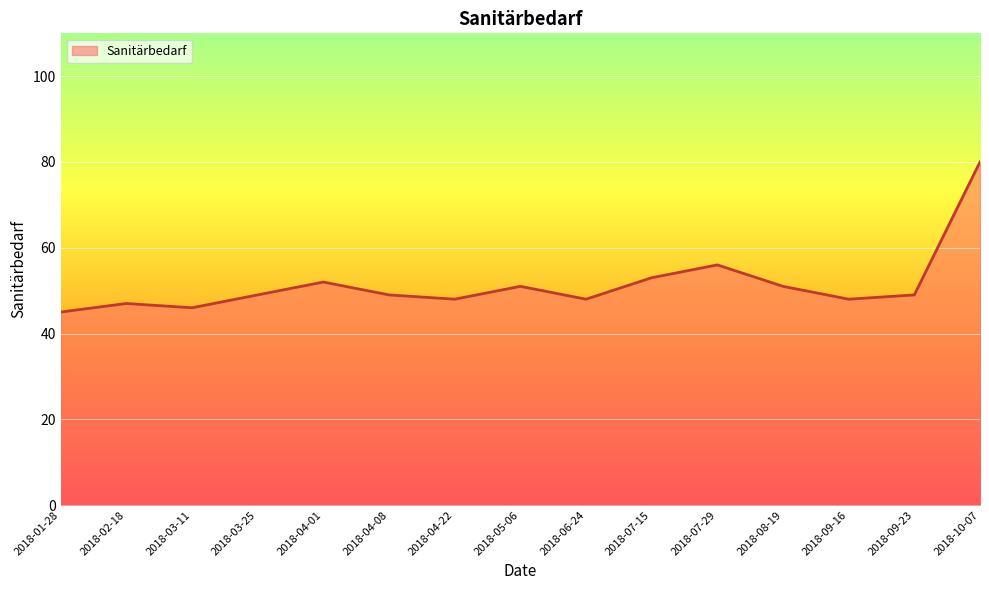

Reading left to right, what are all the values shown in this chart?

2018-01-28=45	2018-02-18=47	2018-03-11=46	2018-03-25=49	2018-04-01=52	2018-04-08=49	2018-04-22=48	2018-05-06=51	2018-06-24=48	2018-07-15=53	2018-07-29=56	2018-08-19=51	2018-09-16=48	2018-09-23=49	2018-10-07=80